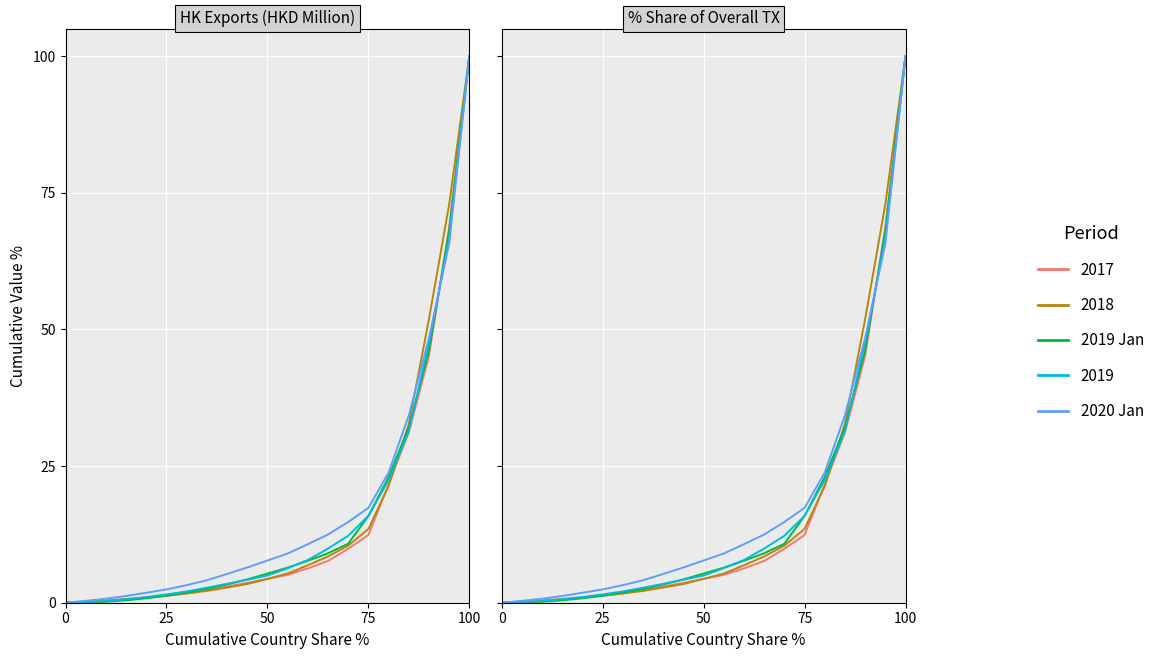

Does the chart display data point markers on the line(s)?

No